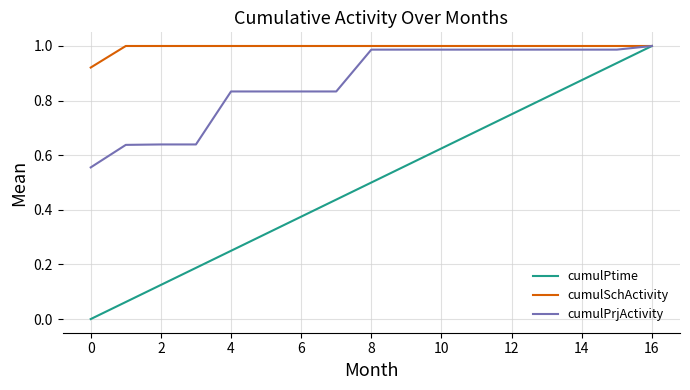

List the series in order of their overall mean, highest first.

cumulSchActivity, cumulPrjActivity, cumulPtime